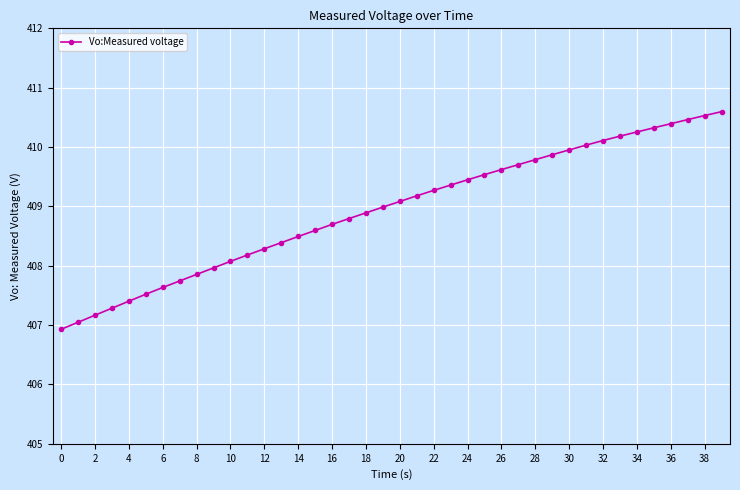

What is the minimum value shown in the chart?

406.9